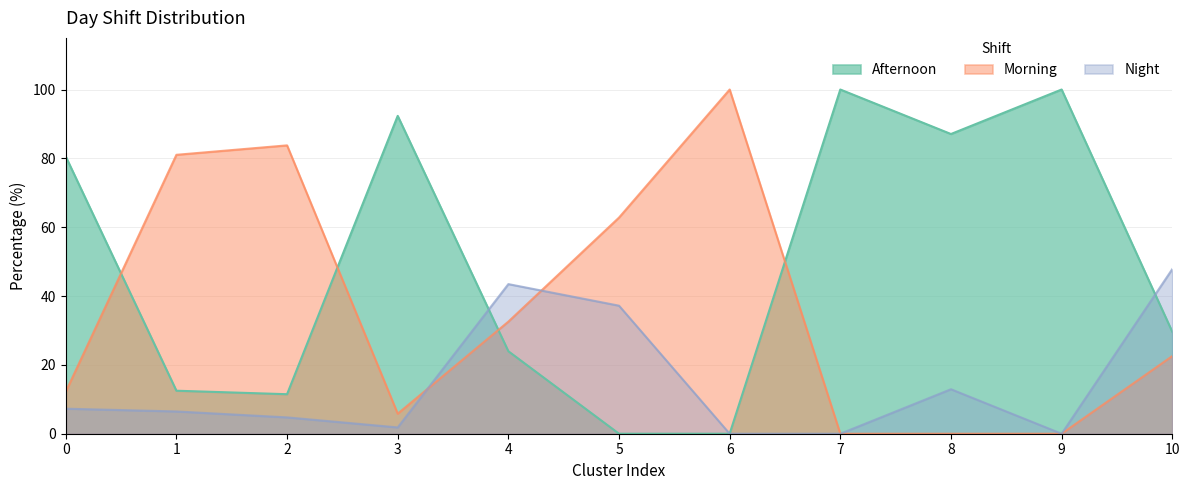

True or false: Afternoon and Night cross at least once.

True